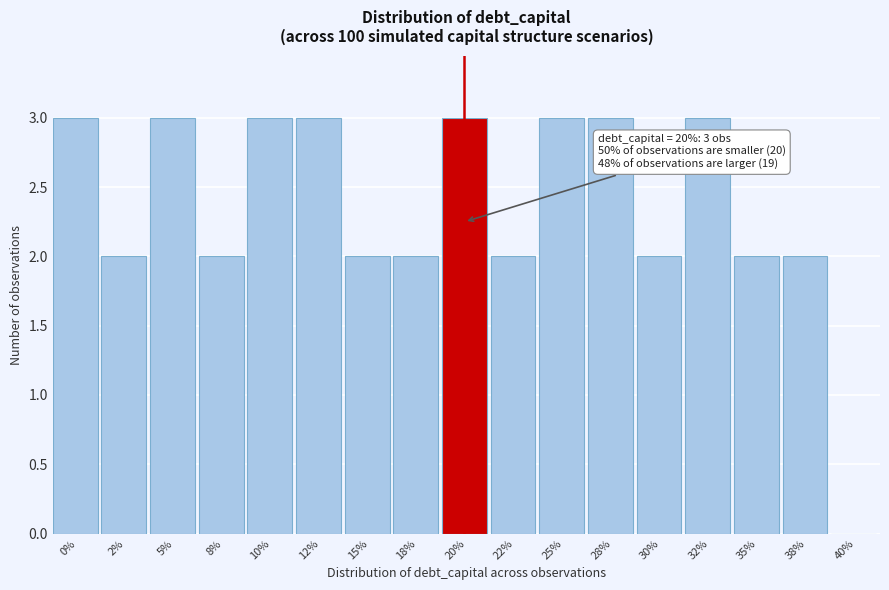

Reading left to right, transcribe all the data shown in this chart.

0%=3	2%=2	5%=3	8%=2	10%=3	12%=3	15%=2	18%=2	20%=3	22%=2	25%=3	28%=3	30%=2	32%=3	35%=2	38%=2	40%=0